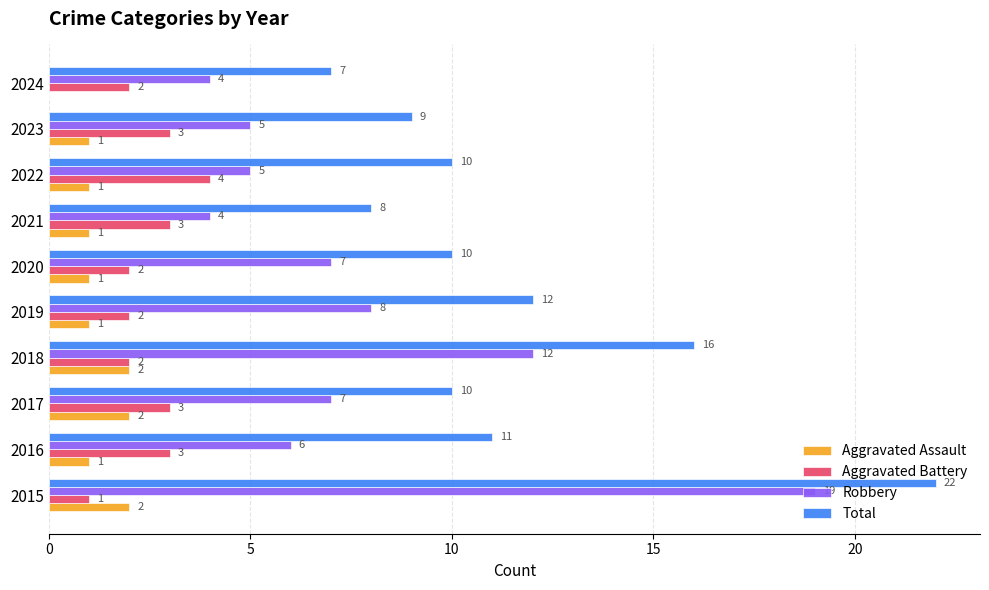

What are all the series names shown in the legend?

Aggravated Assault, Aggravated Battery, Robbery, Total